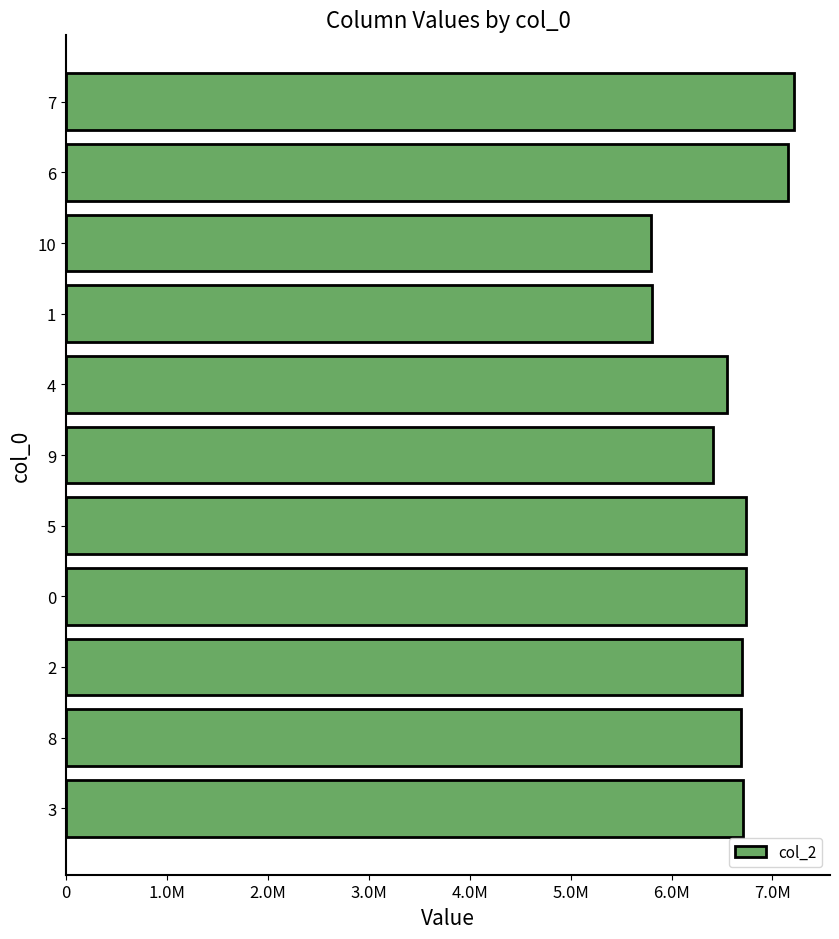

What is the average value?

6591022